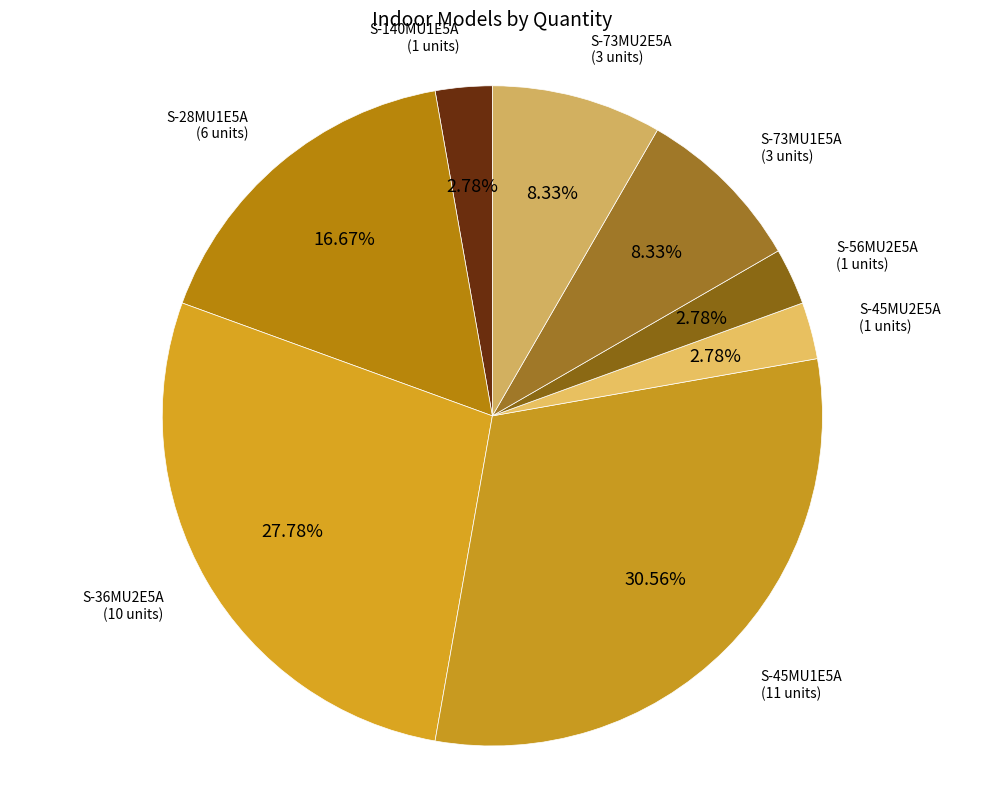

Count the number of slices in the pie.

8